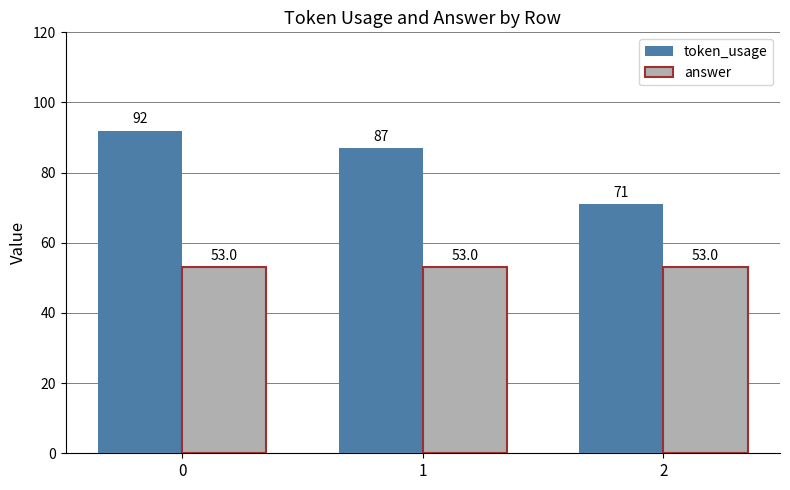

How many categories are shown in the chart?

3